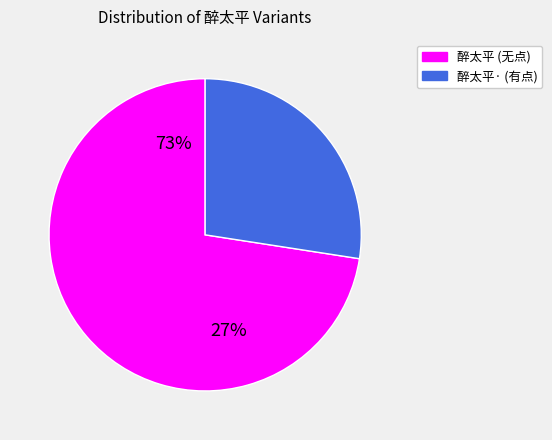

To the nearest percent, what portion does 醉太平 赠雏伶红牡丹，王瘿叟、孙竹孙同赋 represent?

73%